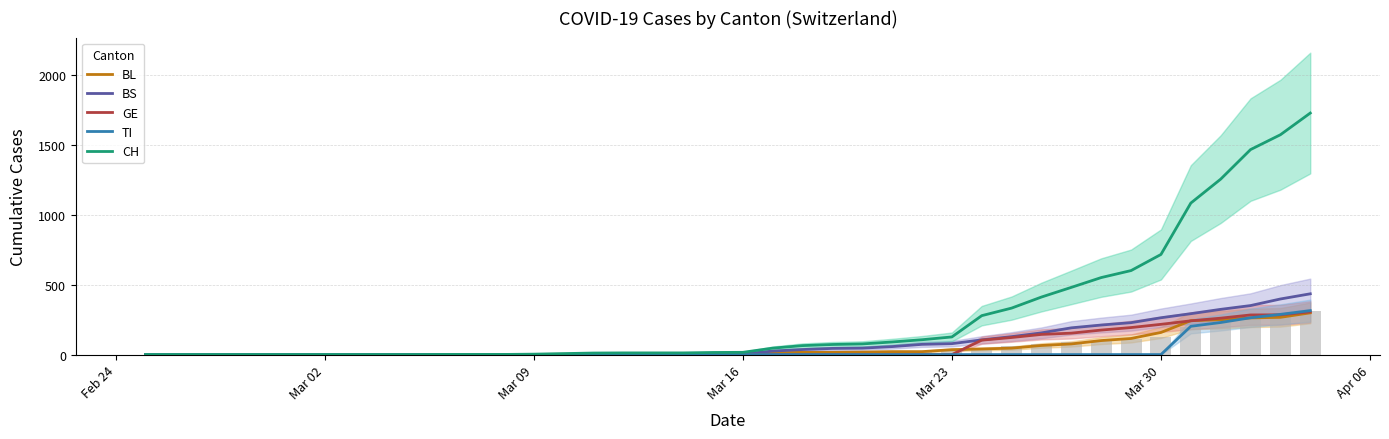

At which label does BL reach its minimum?

Feb 24